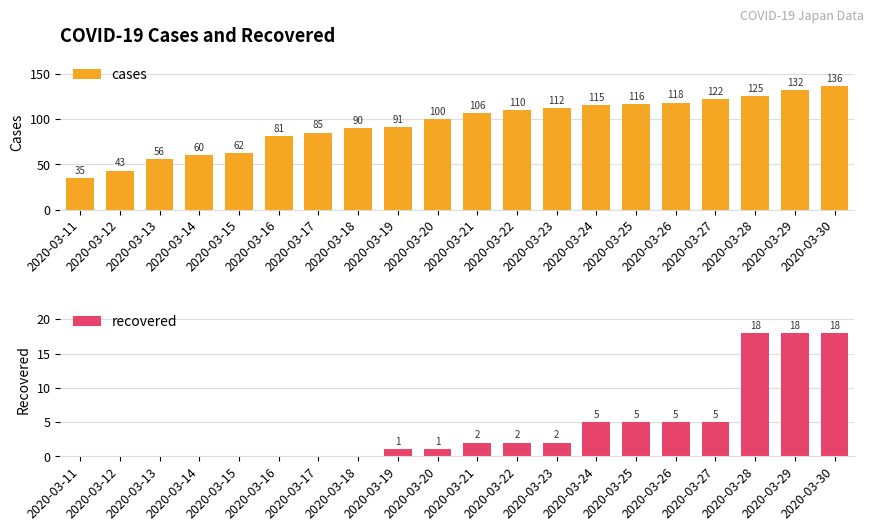

Reading left to right, extract all data points from this chart.

cases: 2020-03-11=35	2020-03-12=43	2020-03-13=56	2020-03-14=60	2020-03-15=62	2020-03-16=81	2020-03-17=85	2020-03-18=90	2020-03-19=91	2020-03-20=100	2020-03-21=106	2020-03-22=110	2020-03-23=112	2020-03-24=115	2020-03-25=116	2020-03-26=118	2020-03-27=122	2020-03-28=125	2020-03-29=132	2020-03-30=136
recovered: 2020-03-11=0	2020-03-12=0	2020-03-13=0	2020-03-14=0	2020-03-15=0	2020-03-16=0	2020-03-17=0	2020-03-18=0	2020-03-19=1	2020-03-20=1	2020-03-21=2	2020-03-22=2	2020-03-23=2	2020-03-24=5	2020-03-25=5	2020-03-26=5	2020-03-27=5	2020-03-28=18	2020-03-29=18	2020-03-30=18